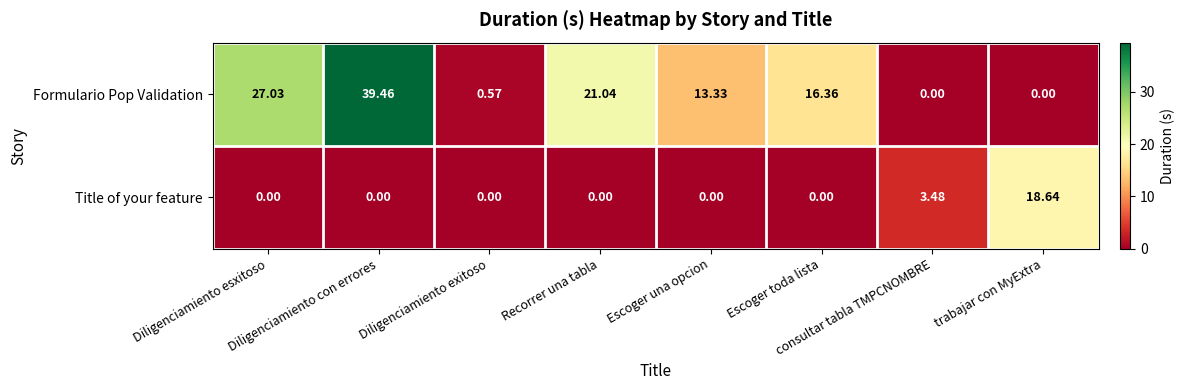

Rank the series by their average value, from highest to lowest.

Formulario Pop Validation, Title of your feature